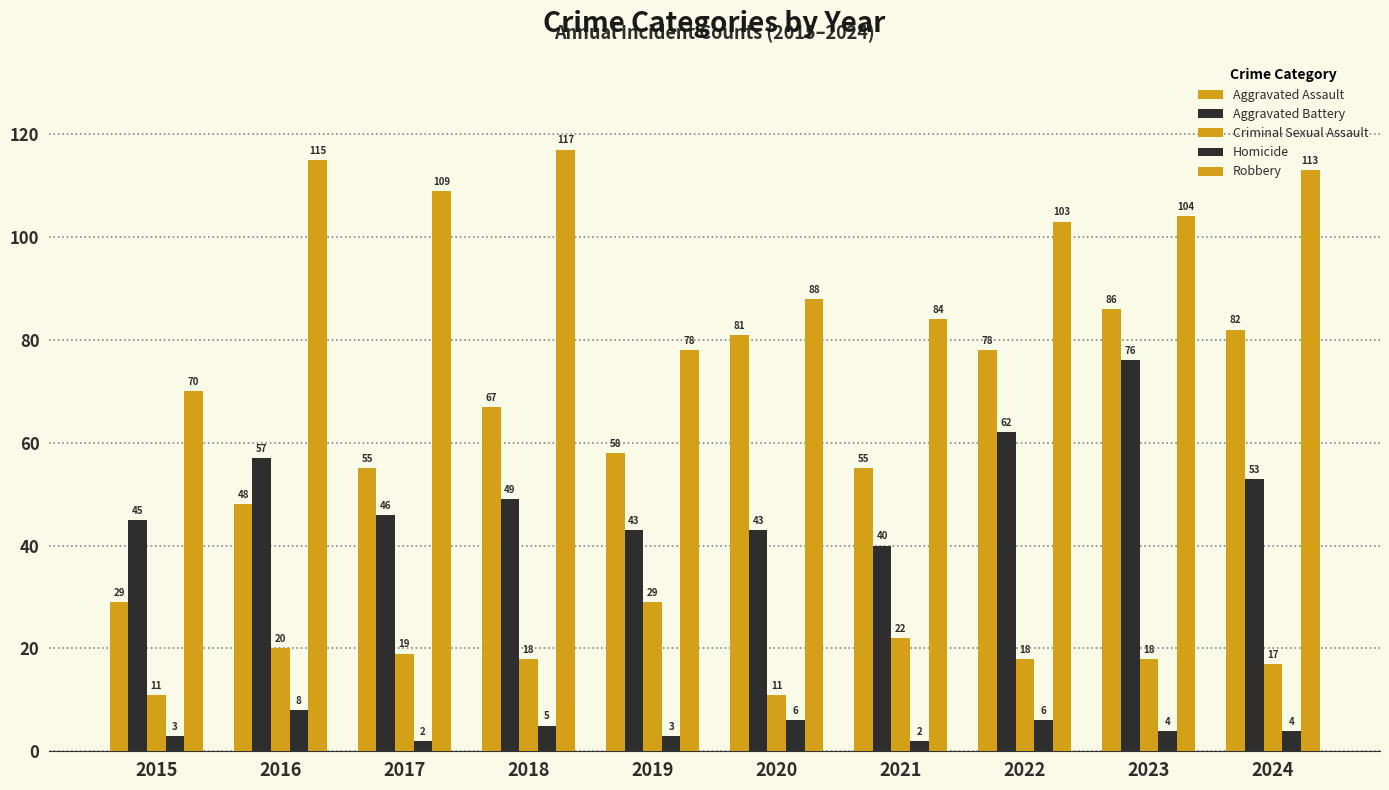

At 2015, list the series in order from smallest to largest.

Homicide, Criminal Sexual Assault, Aggravated Assault, Aggravated Battery, Robbery